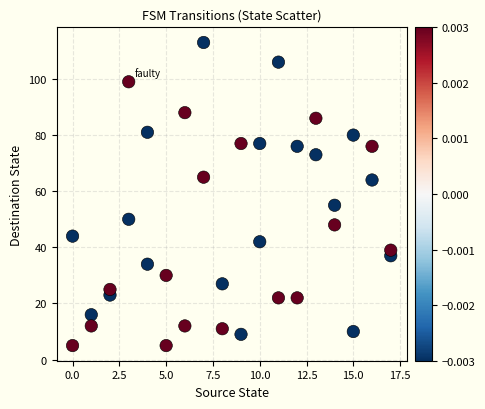

What is the range of Y values (max minus min)?

108